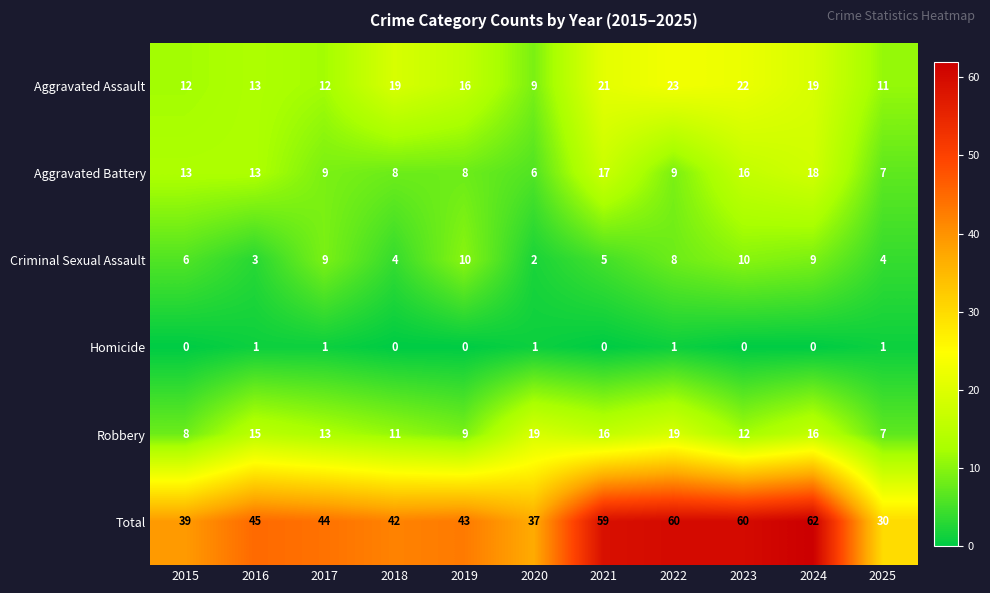

How many categories are shown in the chart?

11